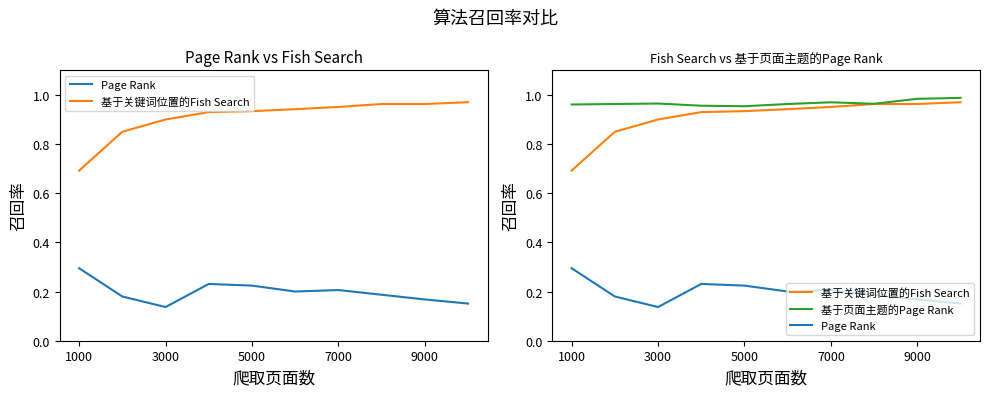

What is the maximum value for 基于页面主题的Page Rank?

1.0